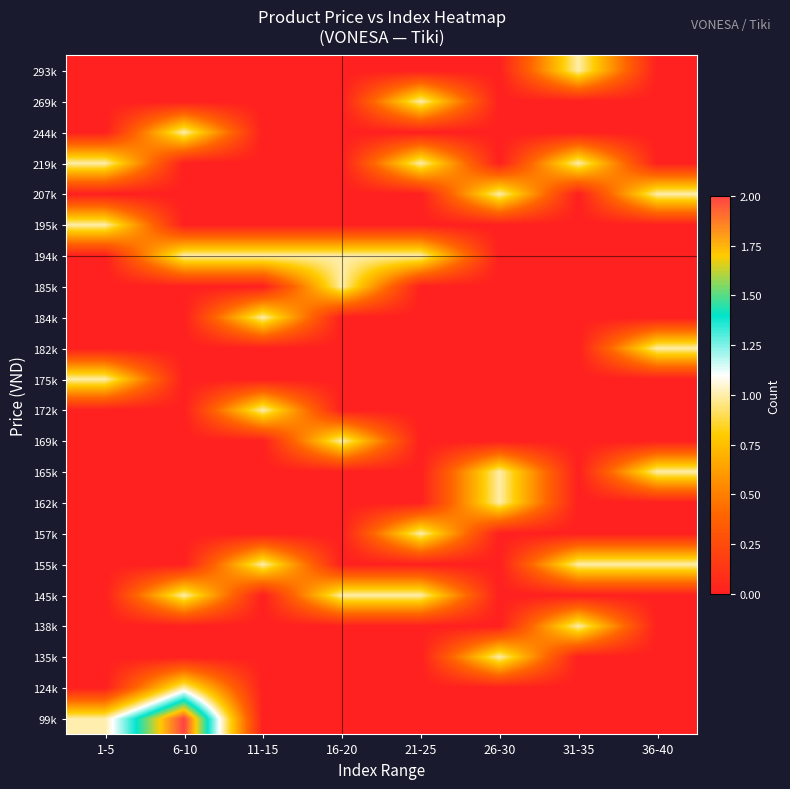

Reading left to right, list all the values displayed in this chart.

99k: 1-5=1	6-10=2	11-15=0	16-20=0	21-25=0	26-30=0	31-35=0	36-40=0
124k: 1-5=0	6-10=1	11-15=0	16-20=0	21-25=0	26-30=0	31-35=0	36-40=0
135k: 1-5=0	6-10=0	11-15=0	16-20=0	21-25=0	26-30=1	31-35=0	36-40=0
138k: 1-5=0	6-10=0	11-15=0	16-20=0	21-25=0	26-30=0	31-35=1	36-40=0
145k: 1-5=0	6-10=1	11-15=0	16-20=1	21-25=1	26-30=0	31-35=0	36-40=0
155k: 1-5=0	6-10=0	11-15=1	16-20=0	21-25=0	26-30=0	31-35=1	36-40=1
157k: 1-5=0	6-10=0	11-15=0	16-20=0	21-25=1	26-30=0	31-35=0	36-40=0
162k: 1-5=0	6-10=0	11-15=0	16-20=0	21-25=0	26-30=1	31-35=0	36-40=0
165k: 1-5=0	6-10=0	11-15=0	16-20=0	21-25=0	26-30=1	31-35=0	36-40=1
169k: 1-5=0	6-10=0	11-15=0	16-20=1	21-25=0	26-30=0	31-35=0	36-40=0
172k: 1-5=0	6-10=0	11-15=1	16-20=0	21-25=0	26-30=0	31-35=0	36-40=0
175k: 1-5=1	6-10=0	11-15=0	16-20=0	21-25=0	26-30=0	31-35=0	36-40=0
182k: 1-5=0	6-10=0	11-15=0	16-20=0	21-25=0	26-30=0	31-35=0	36-40=1
184k: 1-5=0	6-10=0	11-15=1	16-20=0	21-25=0	26-30=0	31-35=0	36-40=0
185k: 1-5=0	6-10=0	11-15=0	16-20=1	21-25=0	26-30=0	31-35=0	36-40=0
194k: 1-5=0	6-10=1	11-15=1	16-20=1	21-25=1	26-30=0	31-35=0	36-40=0
195k: 1-5=1	6-10=0	11-15=0	16-20=0	21-25=0	26-30=0	31-35=0	36-40=0
207k: 1-5=0	6-10=0	11-15=0	16-20=0	21-25=0	26-30=1	31-35=0	36-40=1
219k: 1-5=1	6-10=0	11-15=0	16-20=0	21-25=1	26-30=0	31-35=1	36-40=0
244k: 1-5=0	6-10=1	11-15=0	16-20=0	21-25=0	26-30=0	31-35=0	36-40=0
269k: 1-5=0	6-10=0	11-15=0	16-20=0	21-25=1	26-30=0	31-35=0	36-40=0
293k: 1-5=0	6-10=0	11-15=0	16-20=0	21-25=0	26-30=0	31-35=1	36-40=0